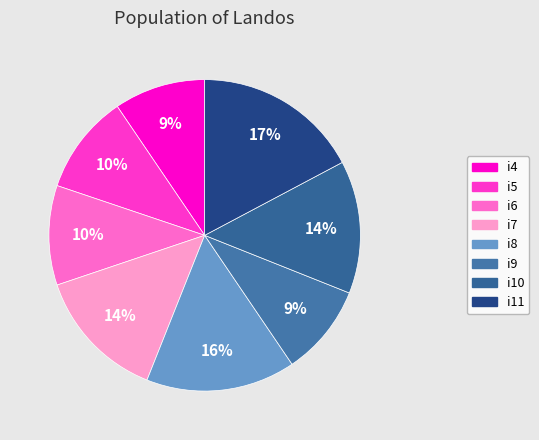

To the nearest percent, what is the combined percentage of i7 and i8?

29%